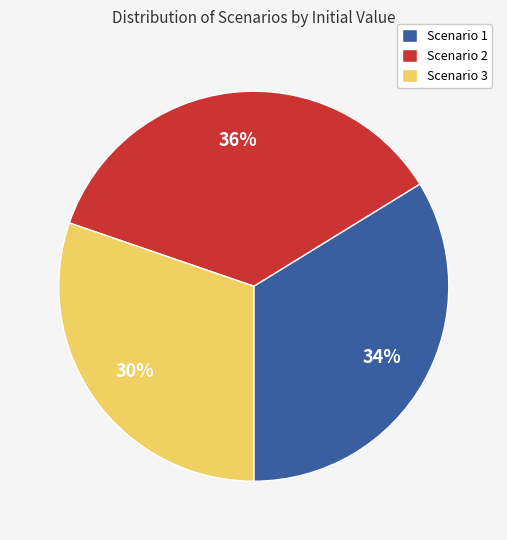

To the nearest percent, what portion does Scenario 2 represent?

36%